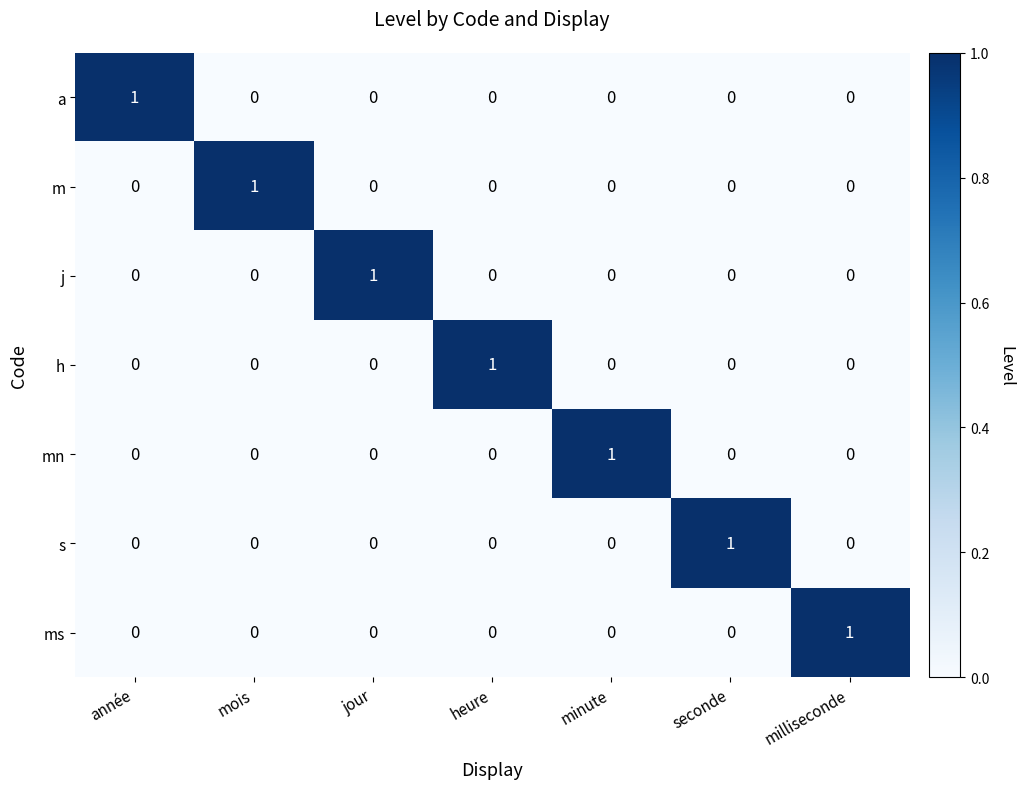

How many s values are between 0 and 1?

7